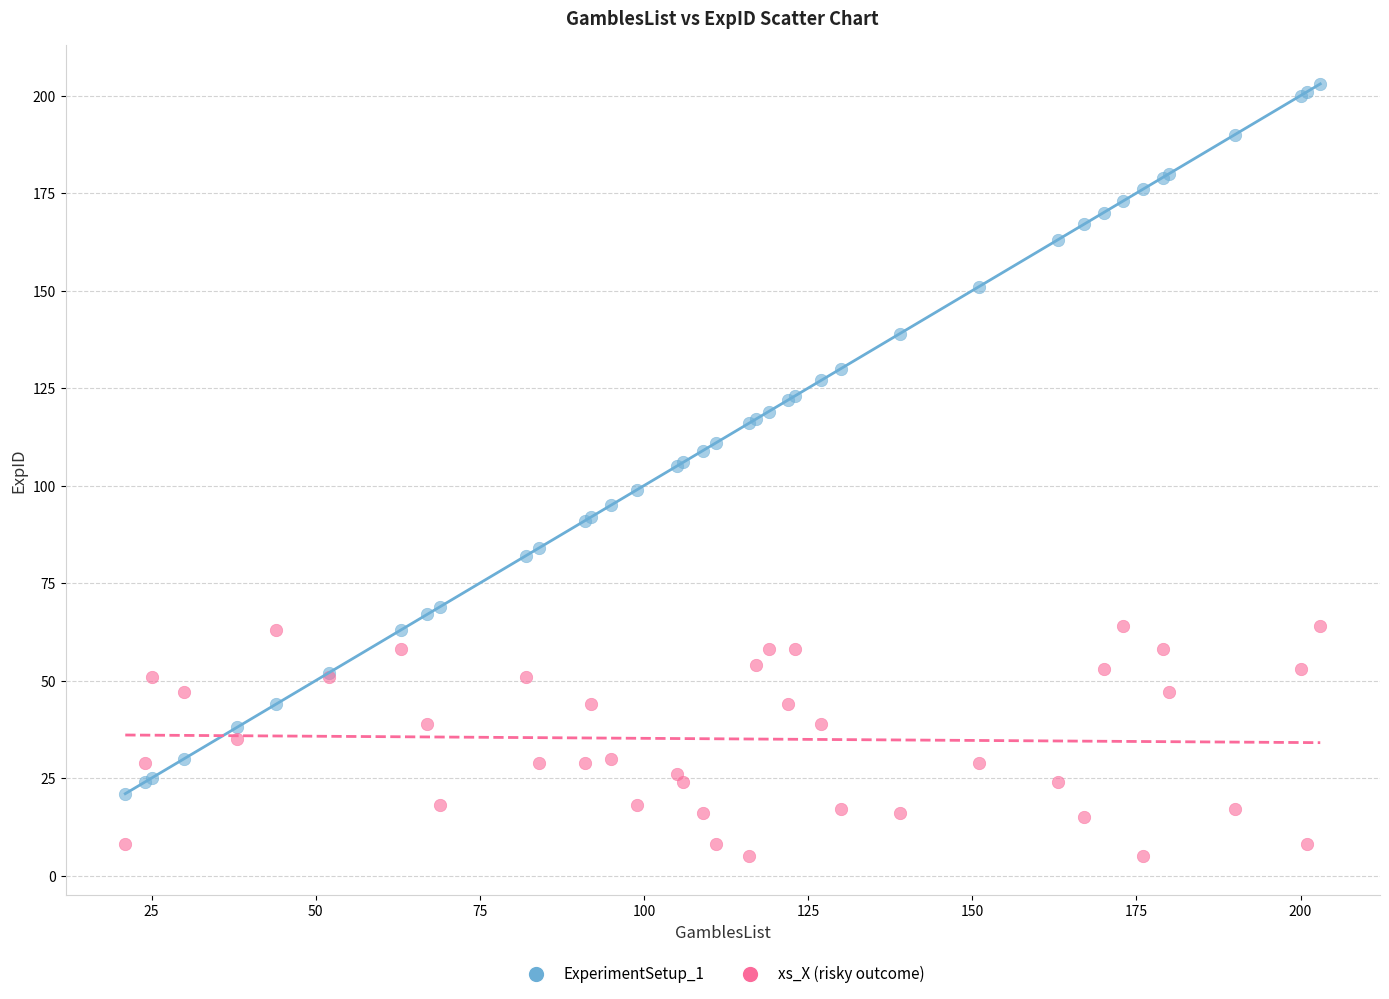

Which series contains the highest Y value?

ExperimentSetup_1